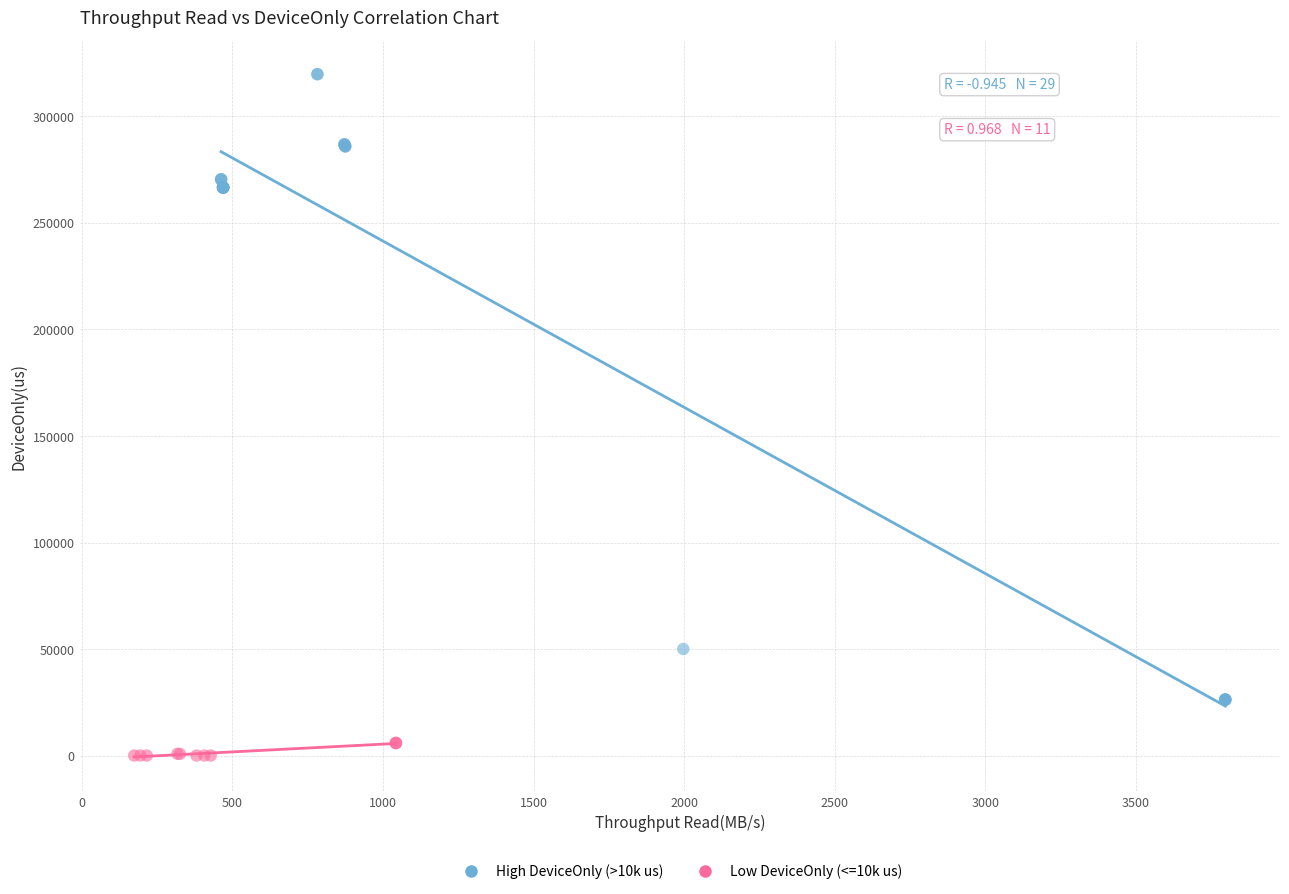

Which series has the largest Y range (max minus min)?

High DeviceOnly (>10k us)